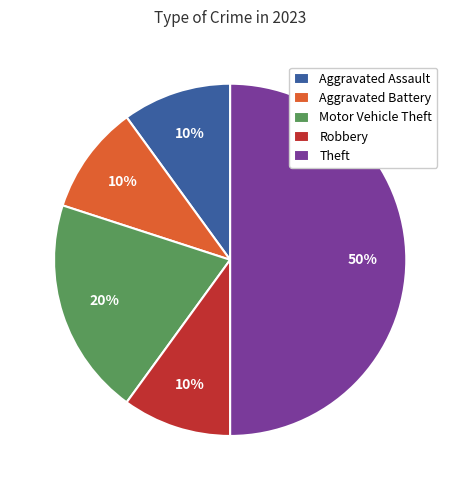

Is the sum of Aggravated Battery and Theft greater than half?

Yes